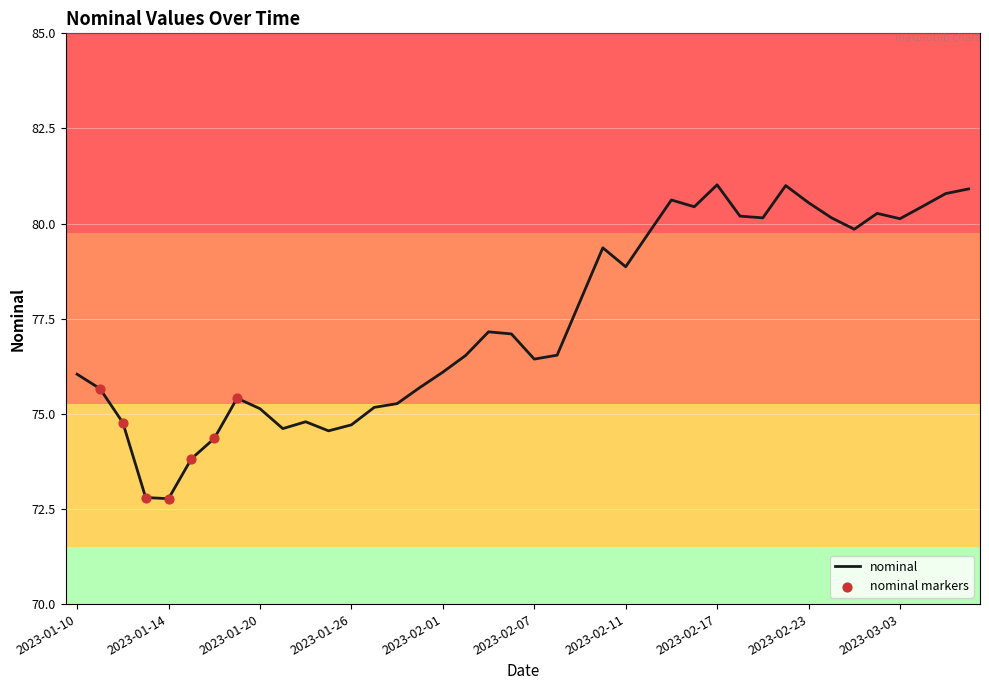

What is the difference between the maximum and minimum values?

8.2